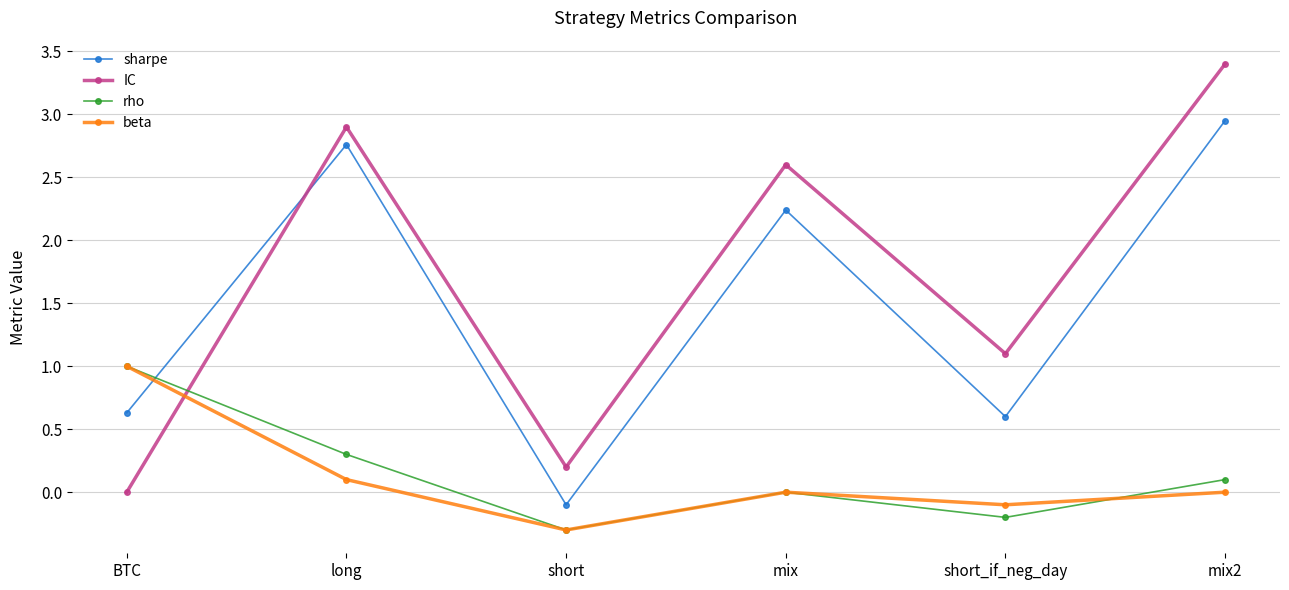

Count the number of categories in the chart.

6